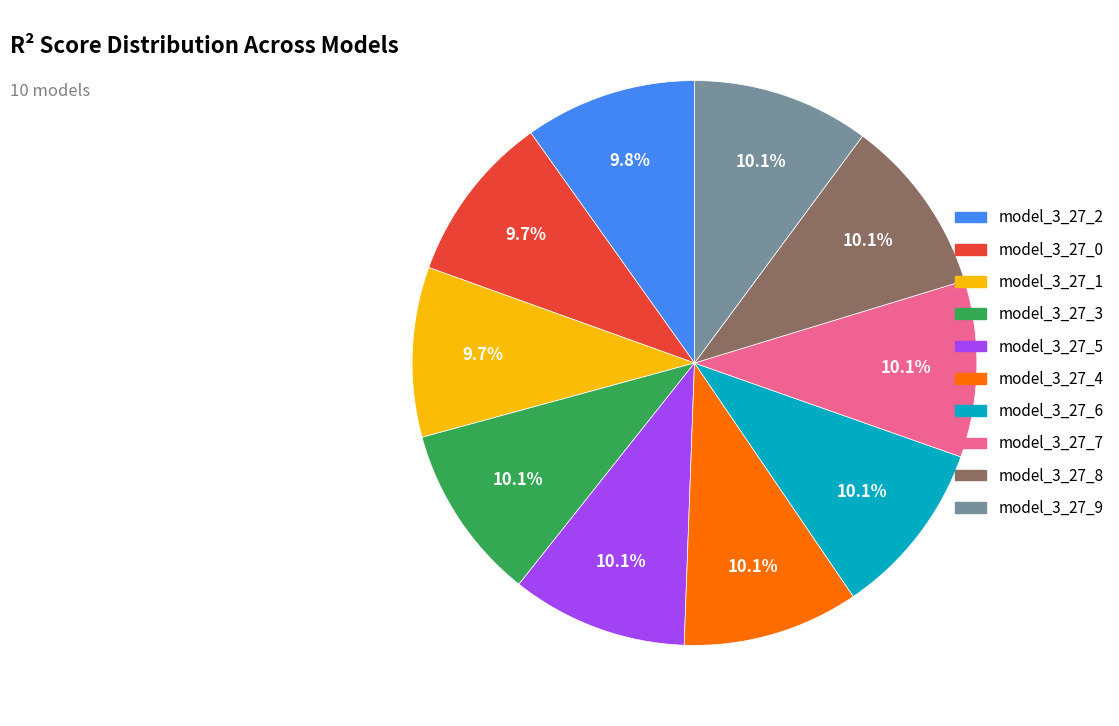

True or false: model_3_27_2 accounts for 17% of the total.

False